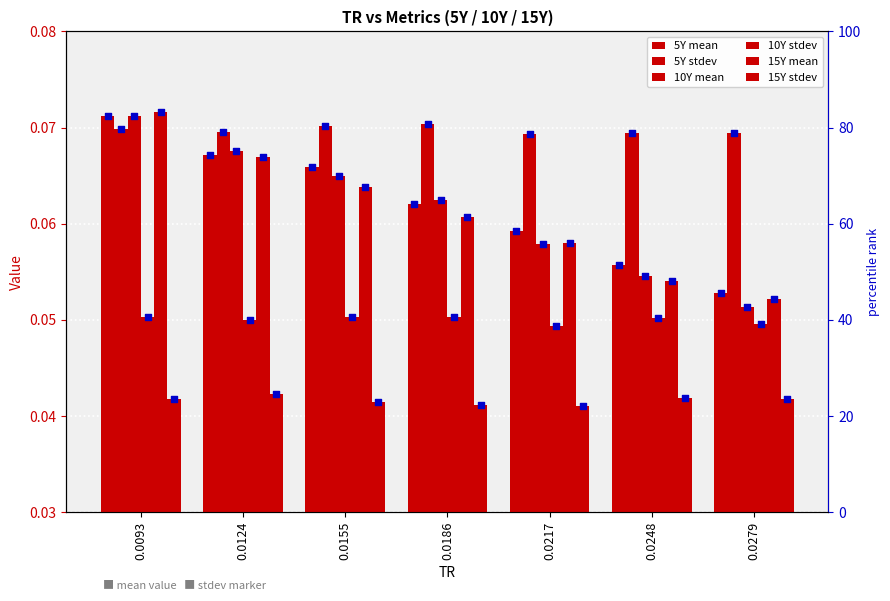

What are all the series names shown in the legend?

5Y mean, 5Y stdev, 10Y mean, 10Y stdev, 15Y mean, 15Y stdev